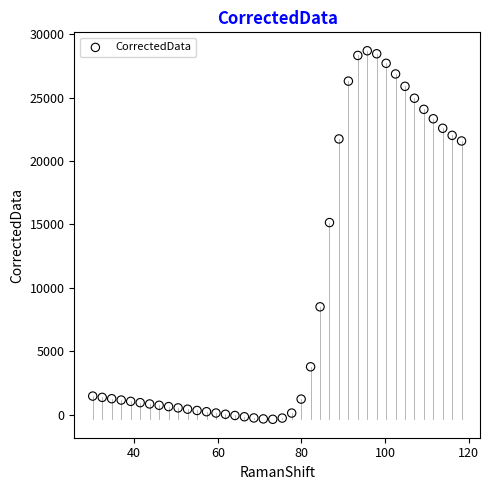

What Y value in the scatter plot is closest to 14166?

15149.6